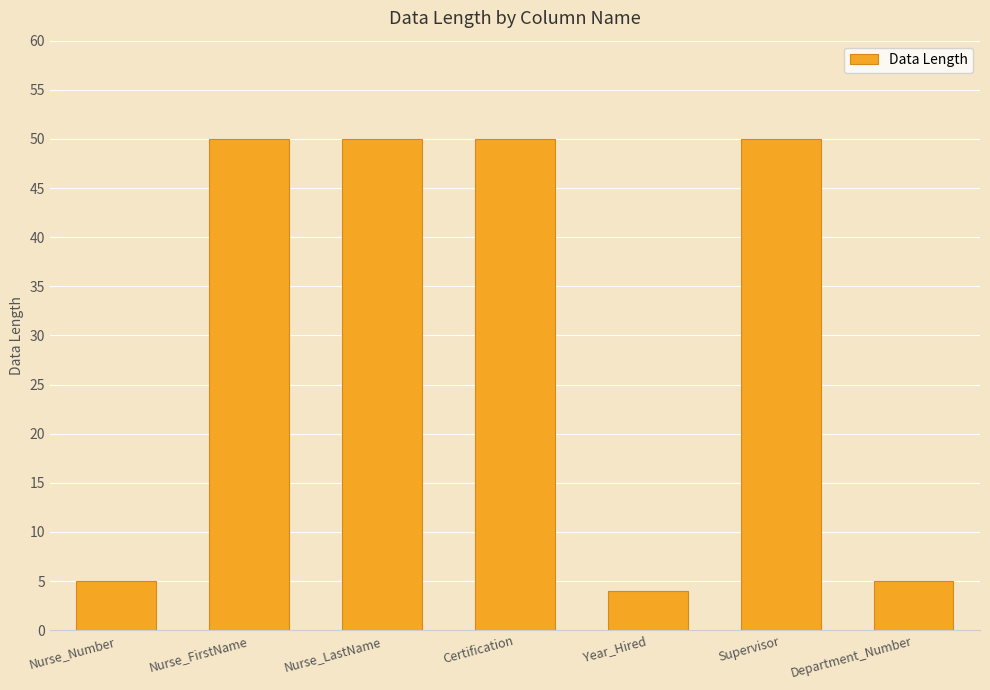

How many series are shown in this chart?

1